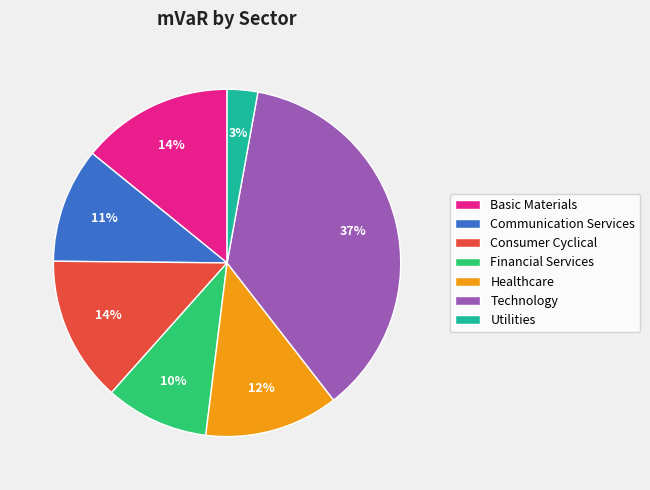

What is the smallest slice in the pie chart?

Utilities